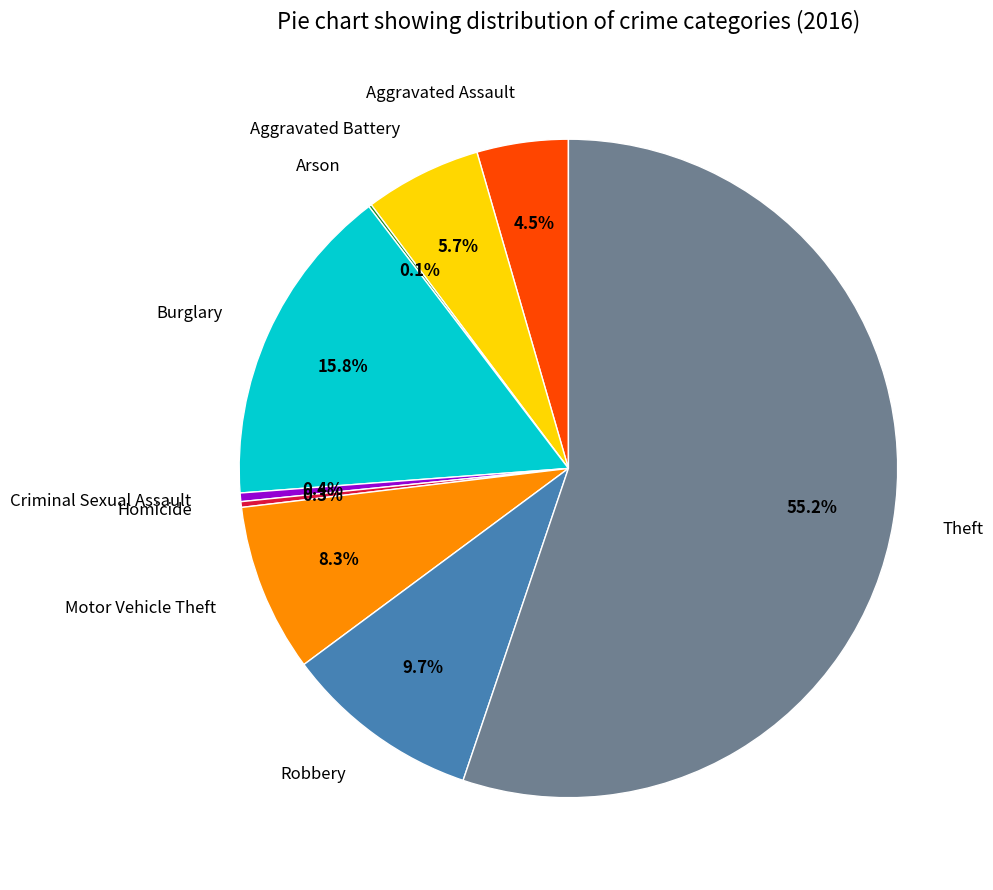

Does any single category account for the majority?

Yes